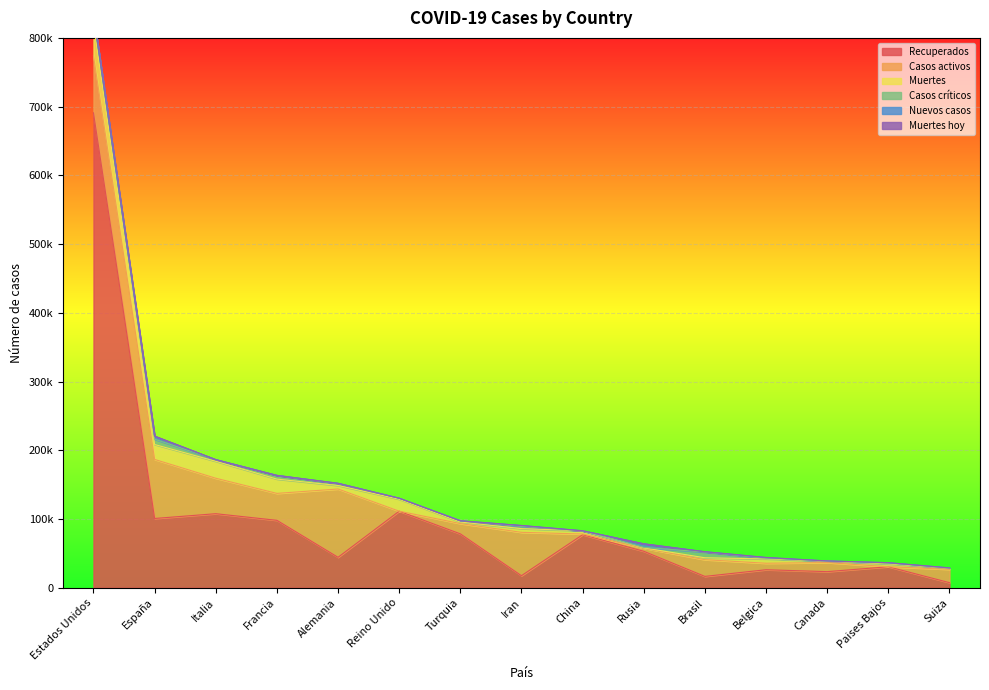

True or false: Recuperados and Muertes cross at least once.

False